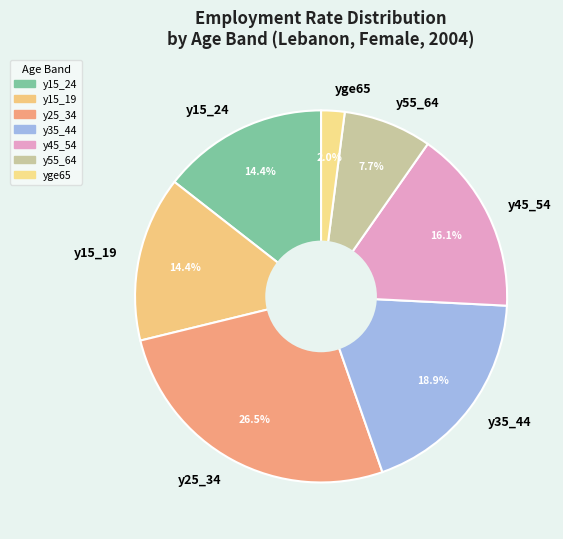

Approximately how many times larger is the value at y55_64 compared to y15_19?

0.5